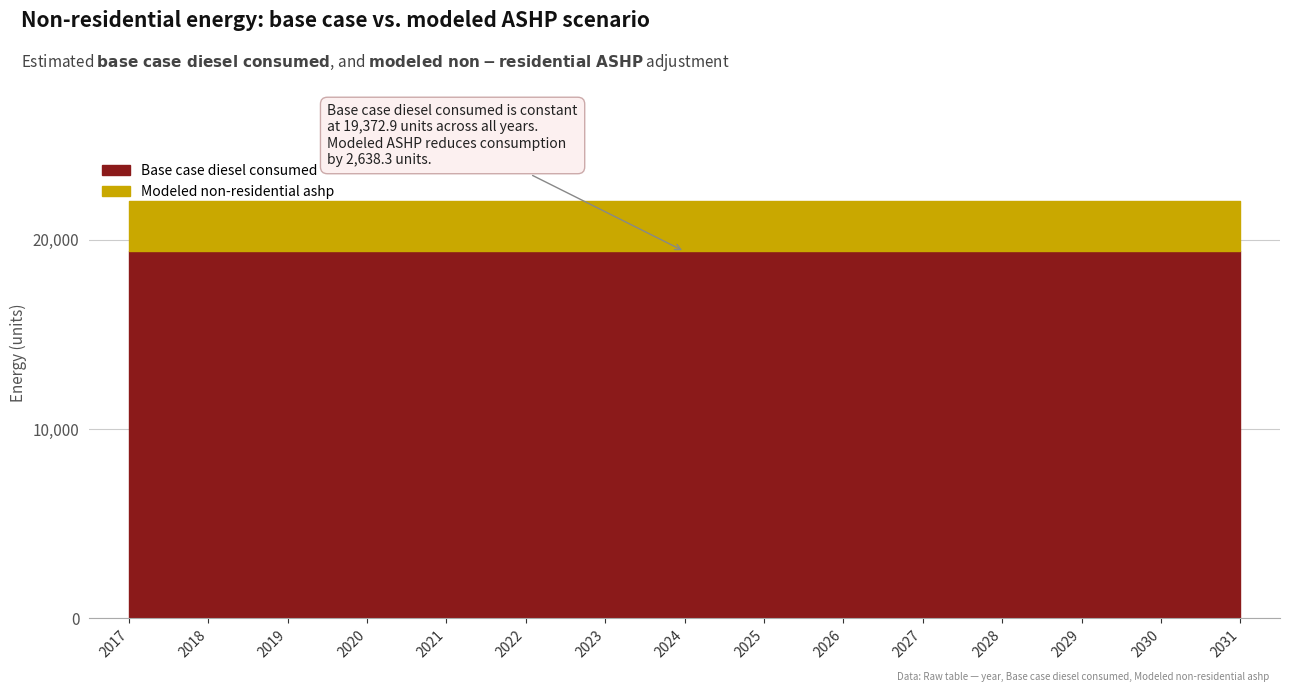

Reading left to right, list all the values displayed in this chart.

Base case diesel consumed: 2017=19372.9	2018=19372.9	2019=19372.9	2020=19372.9	2021=19372.9	2022=19372.9	2023=19372.9	2024=19372.9	2025=19372.9	2026=19372.9	2027=19372.9	2028=19372.9	2029=19372.9	2030=19372.9	2031=19372.9
Modeled non-residential ashp: 2017=-2638.3	2018=-2638.3	2019=-2638.3	2020=-2638.3	2021=-2638.3	2022=-2638.3	2023=-2638.3	2024=-2638.3	2025=-2638.3	2026=-2638.3	2027=-2638.3	2028=-2638.3	2029=-2638.3	2030=-2638.3	2031=-2638.3